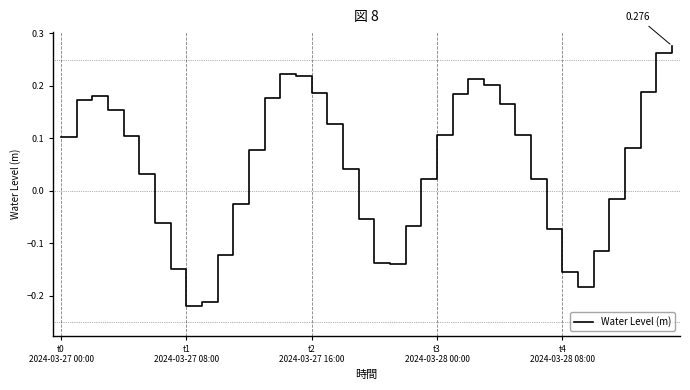

Rank the categories by value from highest to lowest.

39, 38, 14, 15, 26, 27, 37, 16, 25, t2
2024-03-27 16:00, 13, t1
2024-03-27 08:00, 28, t3
2024-03-28 00:00, 17, 24, 29, t4
2024-03-28 08:00, t0
2024-03-27 00:00, 36, 12, 18, 5, 23, 30, 35, 11, 19, 6, 22, 31, 34, 10, 20, 21, 7, 32, 33, 9, 8